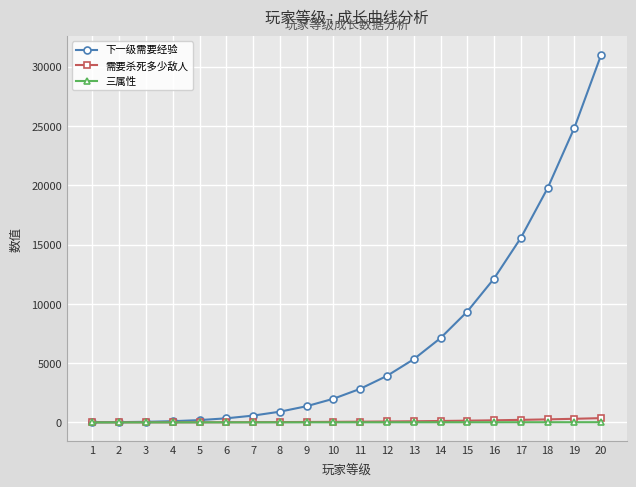

Which series has the widest spread of values?

下一级需要经验